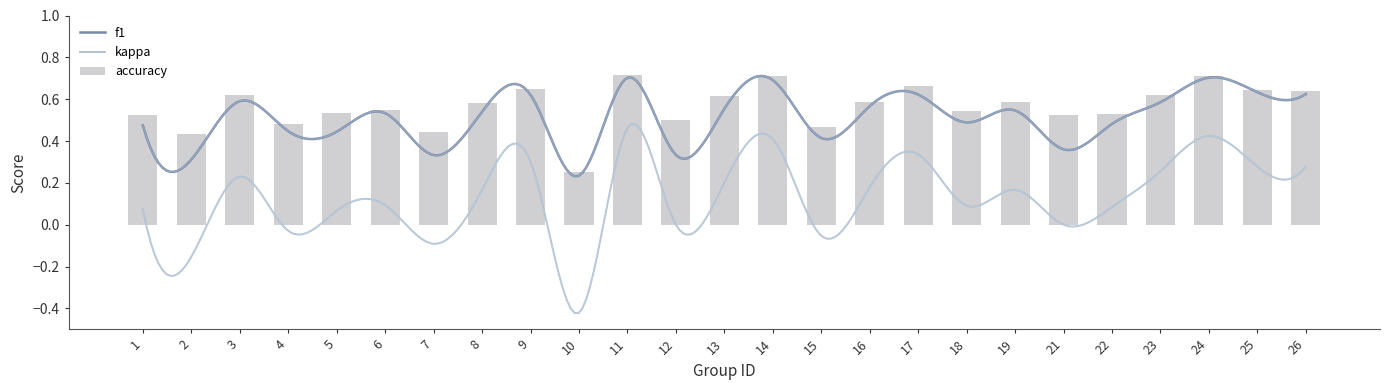

Does the chart contain any negative values?

Yes